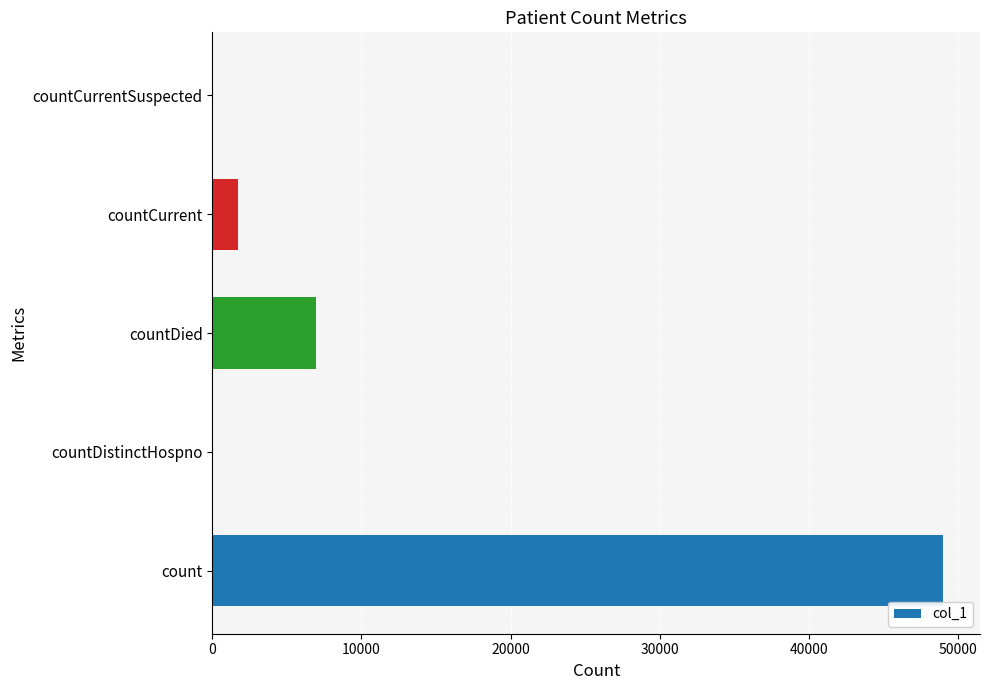

What is the change in value from countDied to countCurrent?

-5243